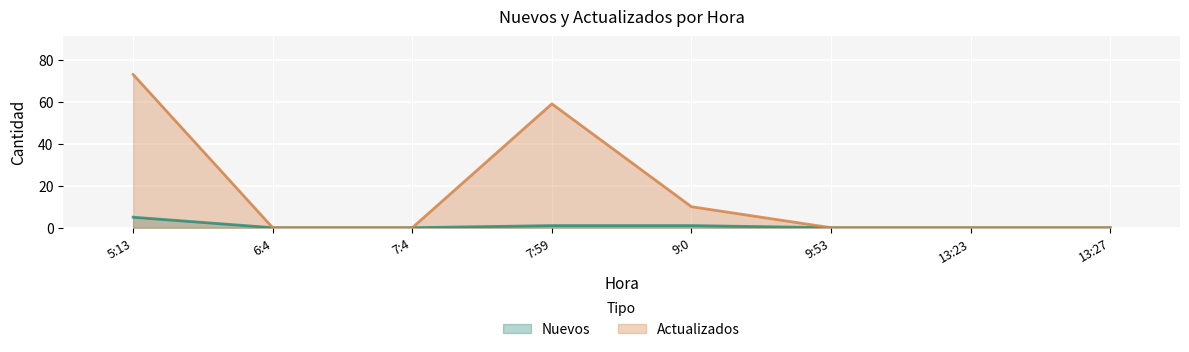

Between 13:23 and 5:13, which is larger?

5:13